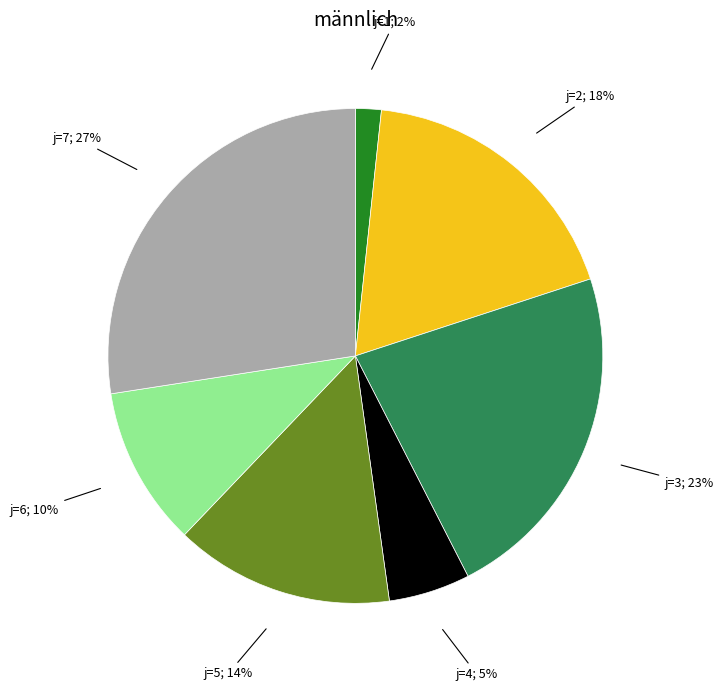

Is there a majority slice in this chart?

No